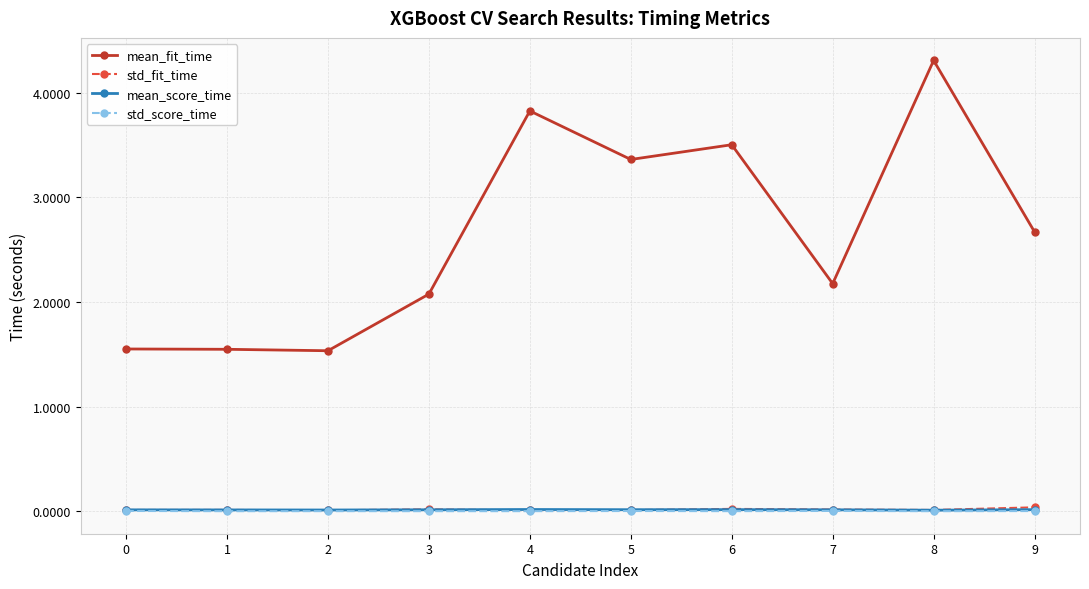

How many interior local valleys does the mean_fit_time series have?

3